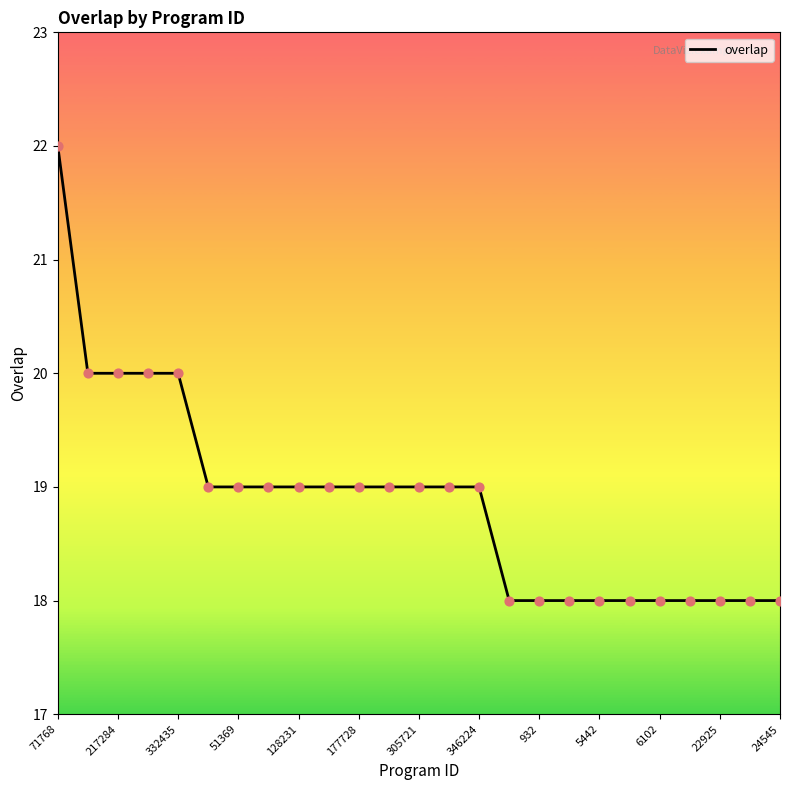

What is the difference between the maximum and minimum values?

4